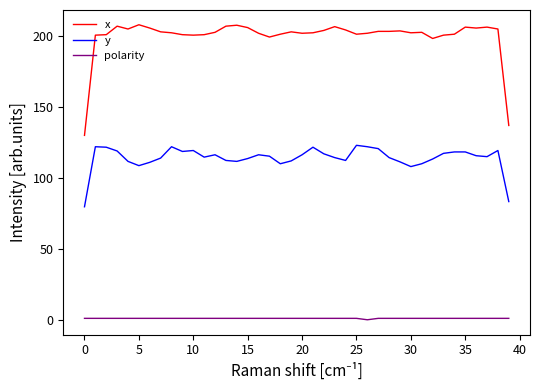

True or false: polarity and x cross at least once.

False